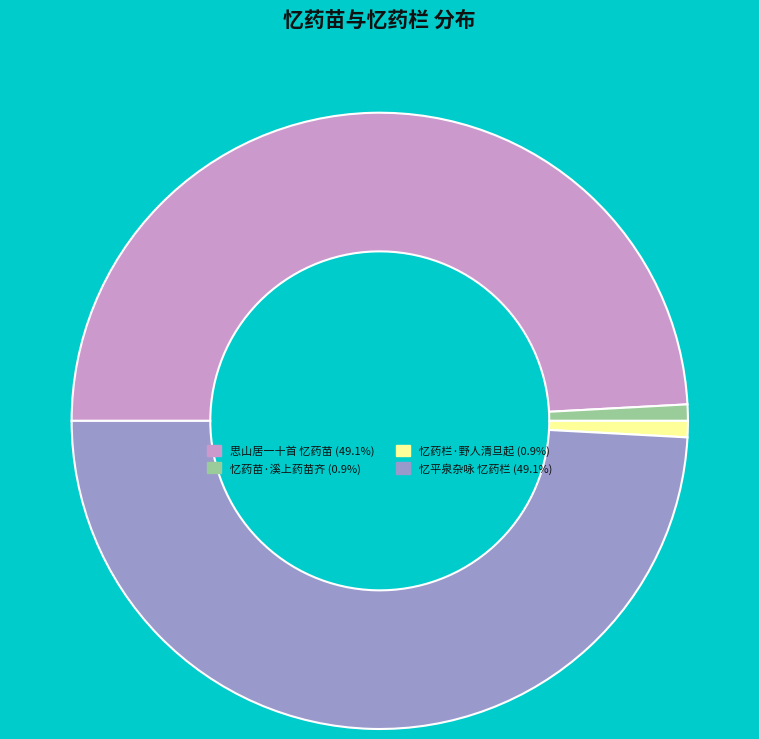

Is it true that 忆平泉杂咏 忆药栏 is 49% of the pie?

True